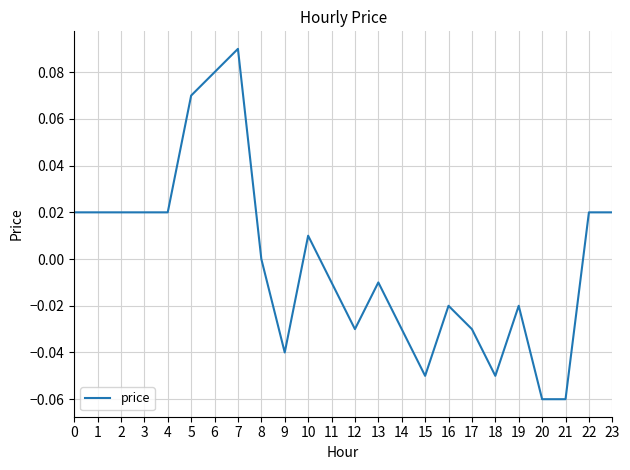

Which has a higher value, 6 or 19?

6